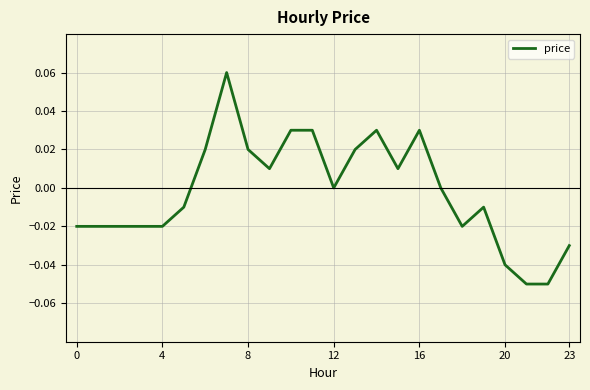

Which category has the lowest value across all series?

21